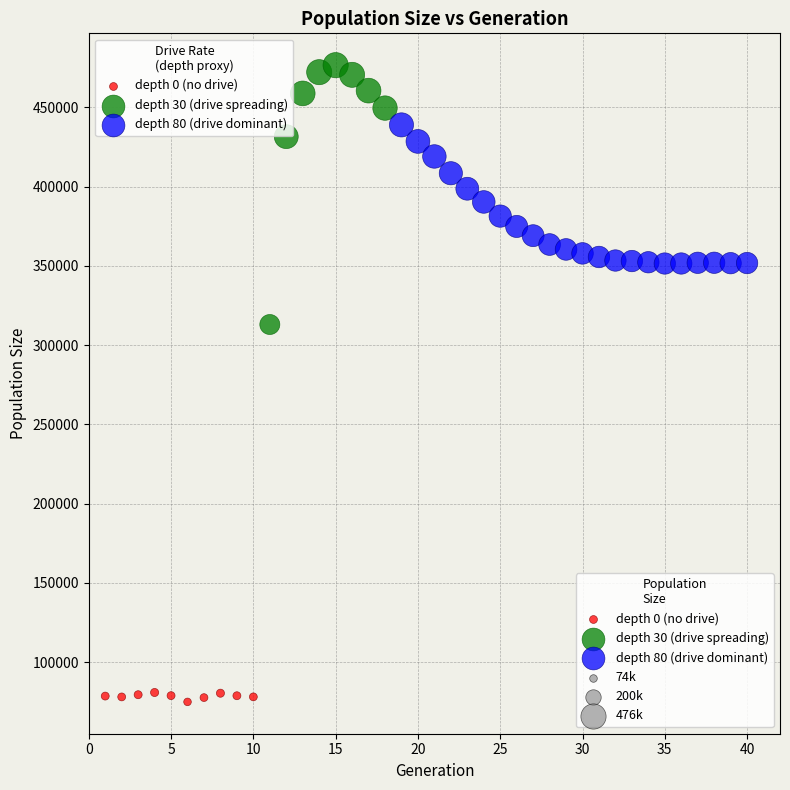

Which series has the widest spread of Y values?

depth 30 (drive spreading)